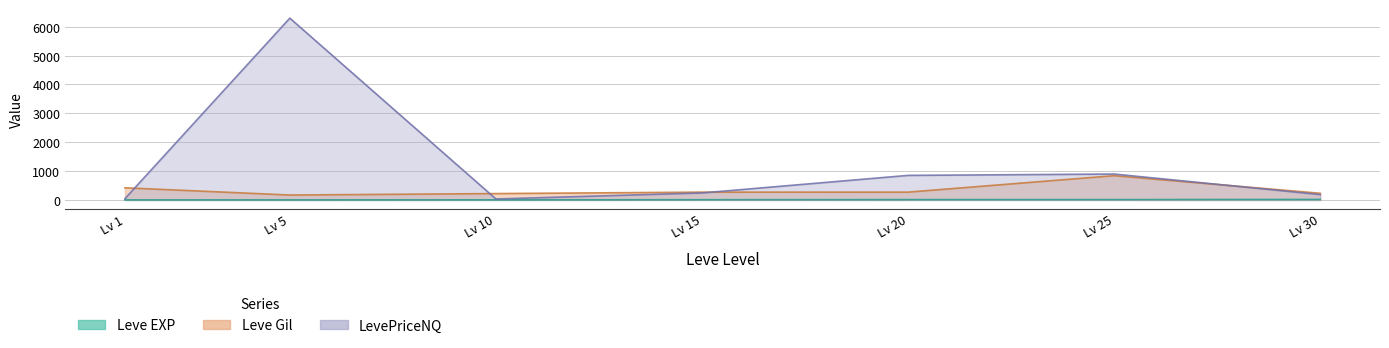

What is the sum of the Leve Gil values at Lv 25 and Lv 15?

1110